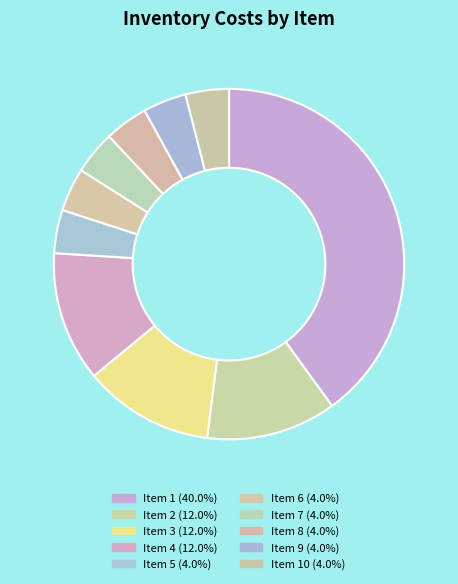

How many slices are in this pie chart?

10